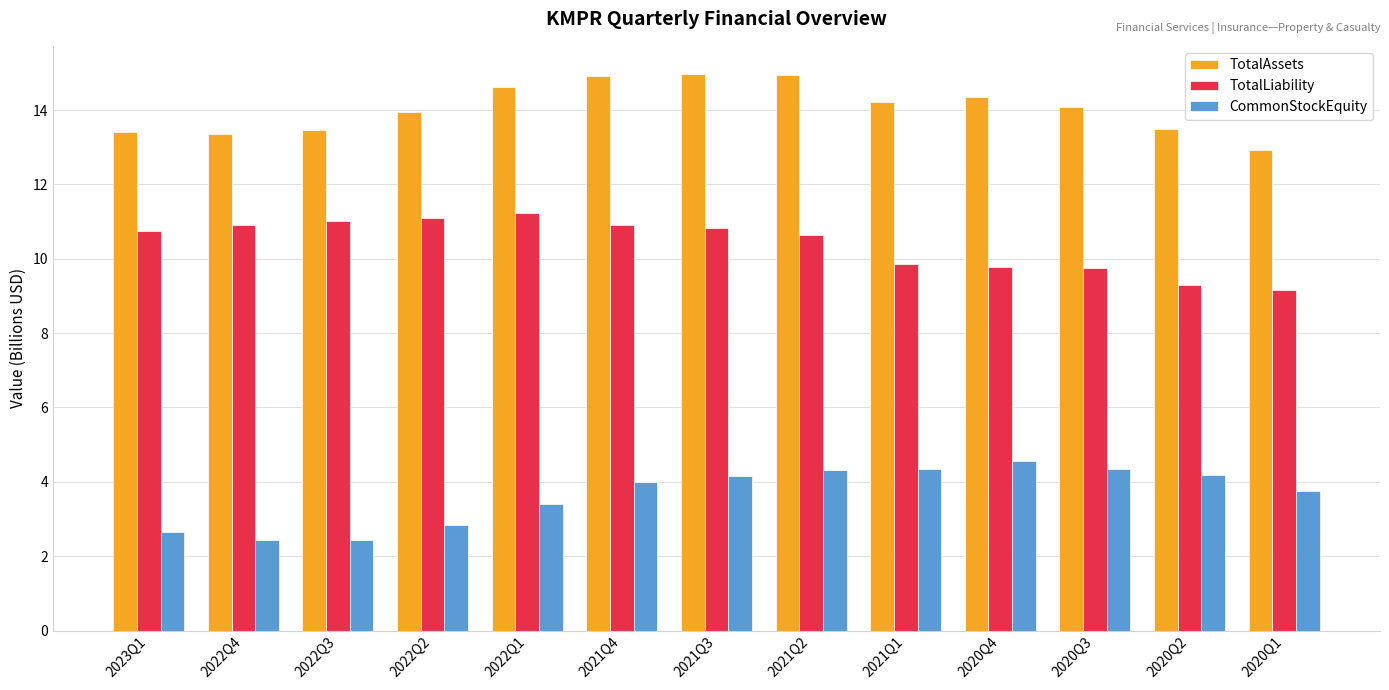

The TotalAssets series shows 14.3 at 2020Q4. True or false?

True